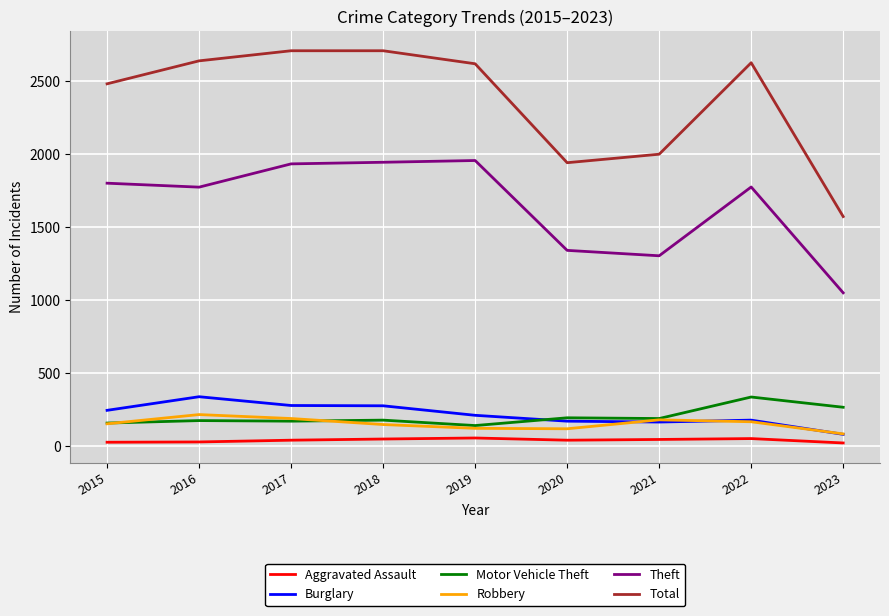

True or false: Aggravated Assault and Burglary cross at least once.

False